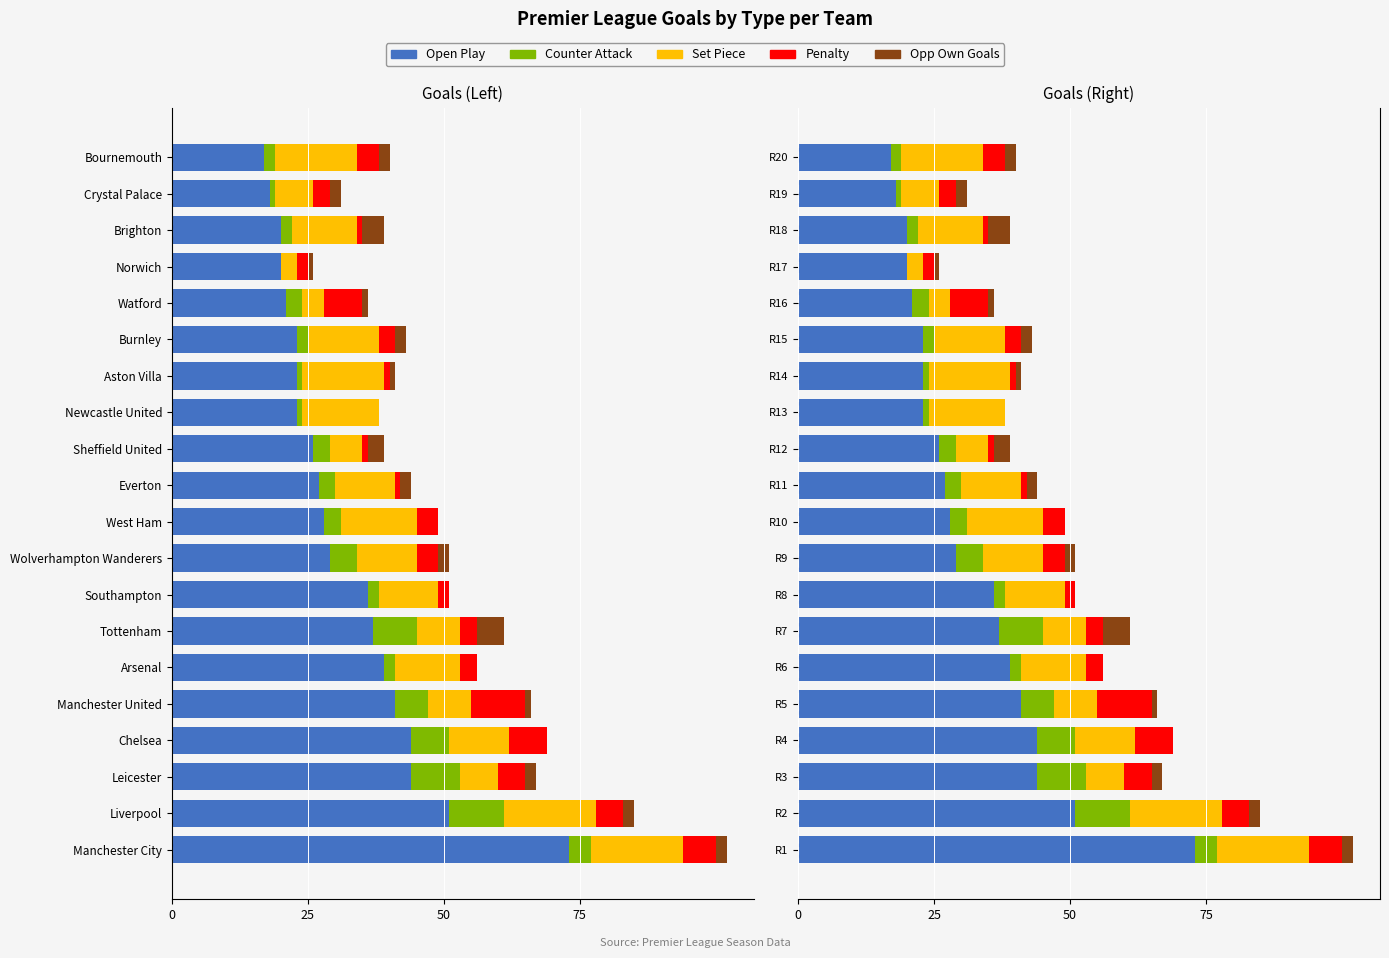

What is the spread (max minus min) of values at R20?

15